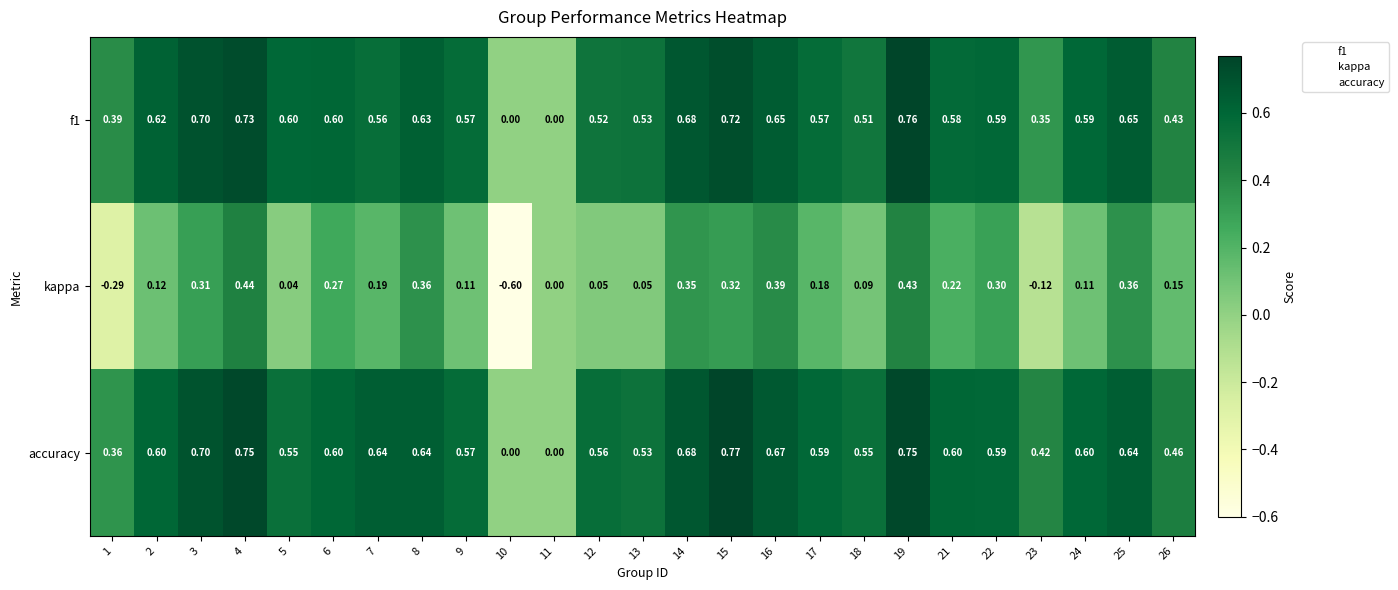

Which series has the largest total across all categories?

accuracy